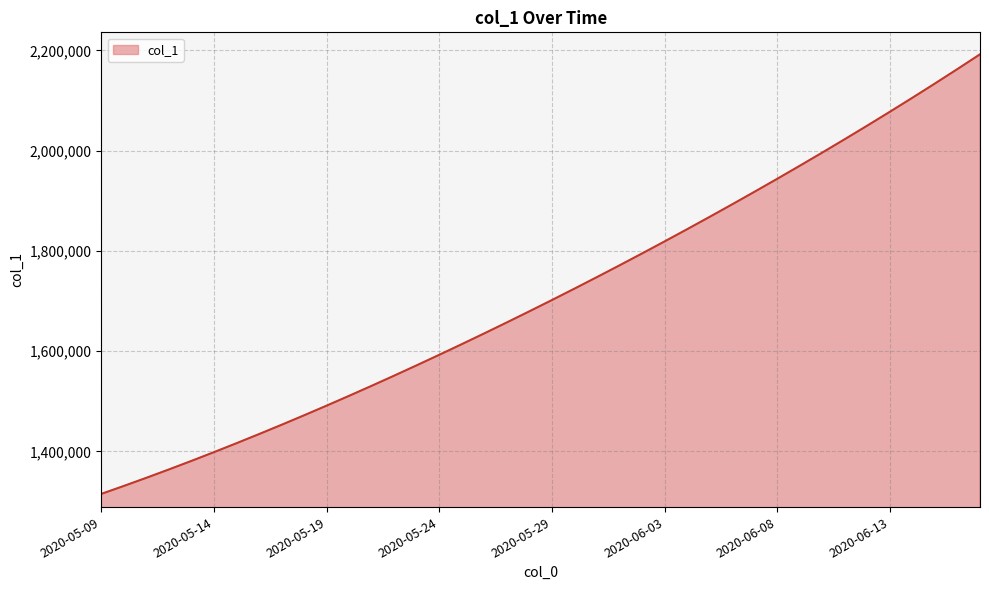

What is the difference between the maximum and minimum values?

877103.0